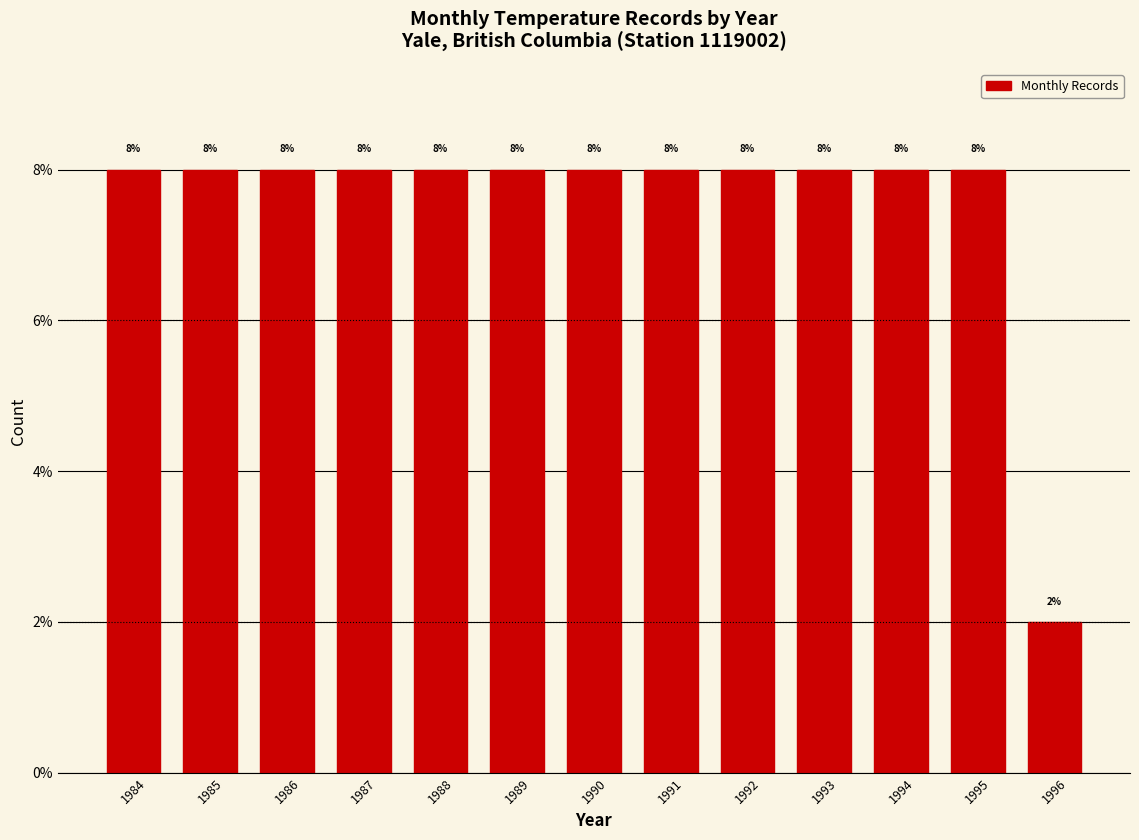

Are the bars horizontal?

No